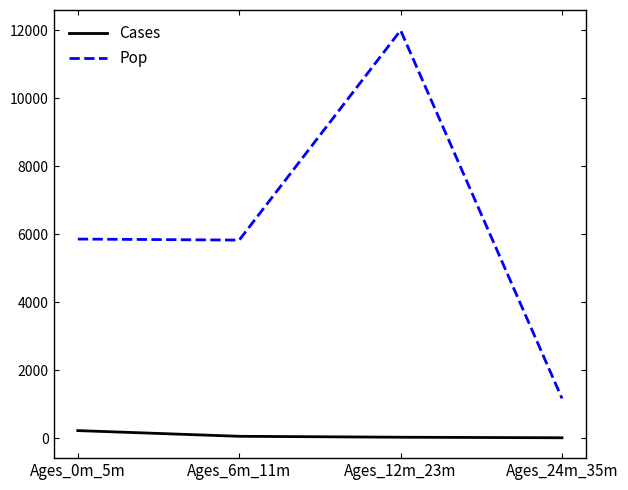

True or false: Pop and Cases intersect in this chart.

False